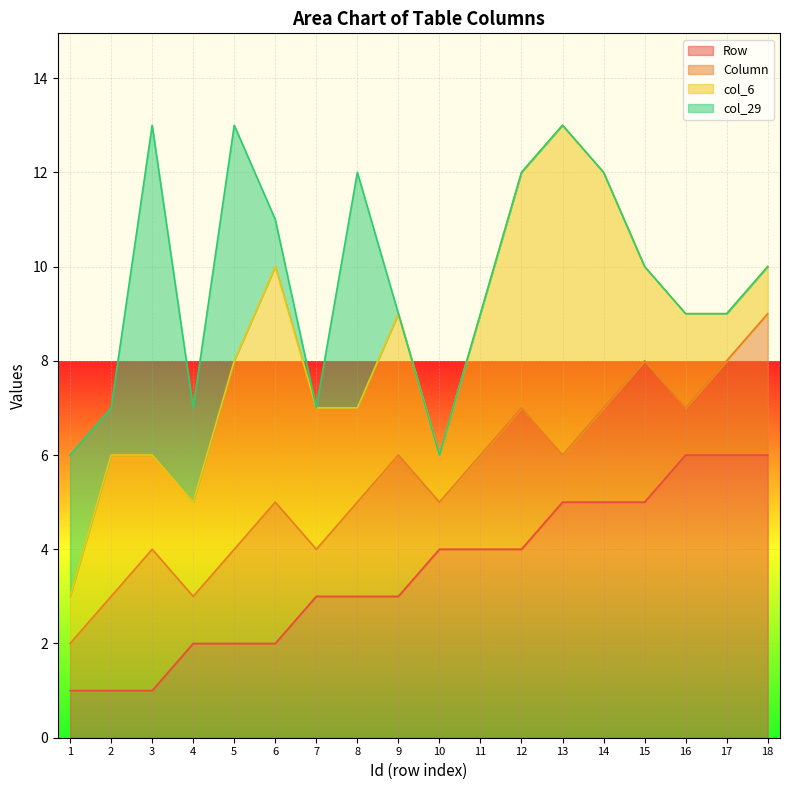

At which category is the sum across all series the highest?

3